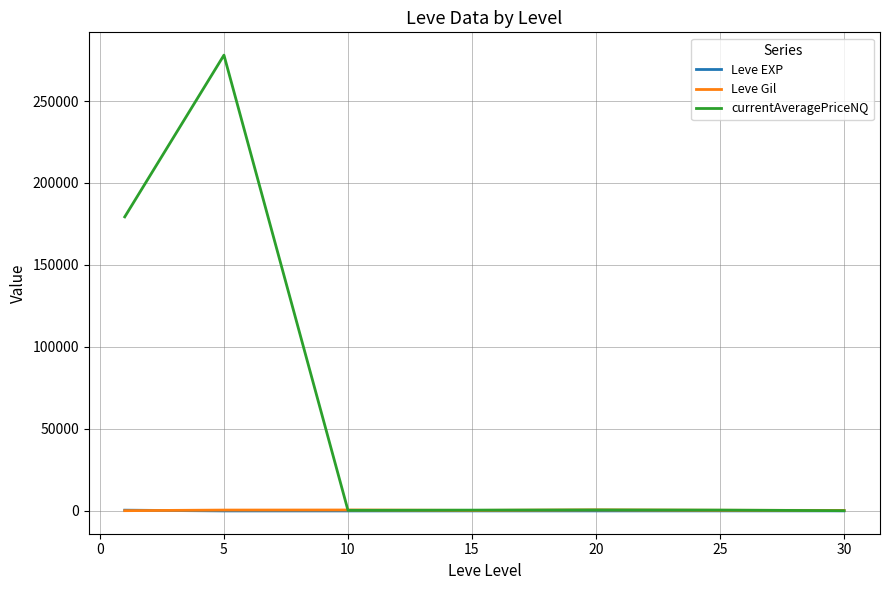

What is the maximum value for currentAveragePriceNQ?

277988.0